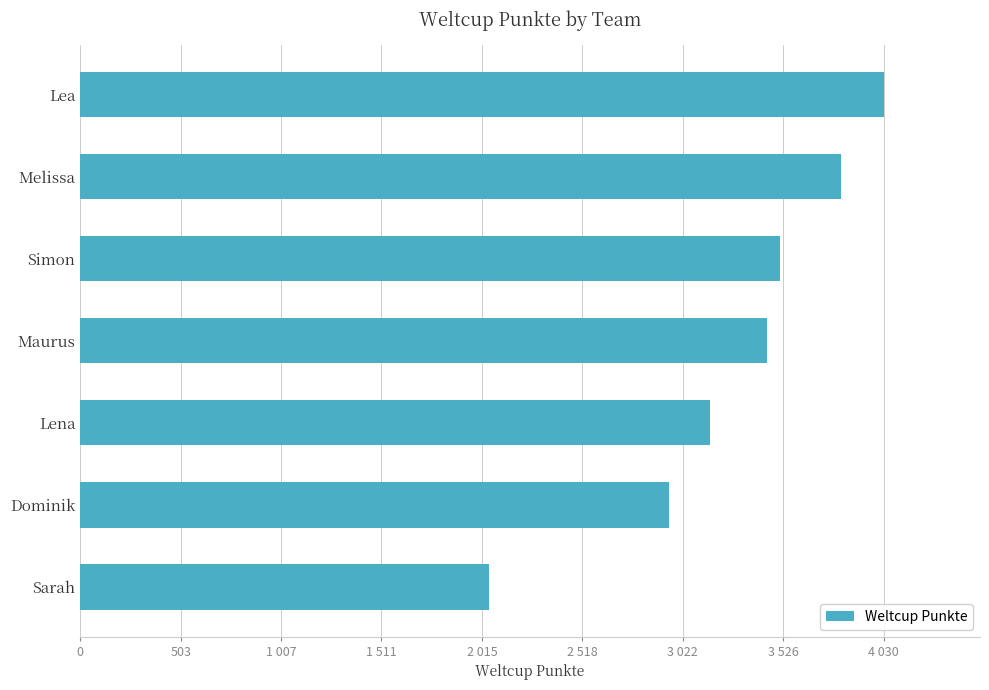

Does the chart contain any negative values?

No